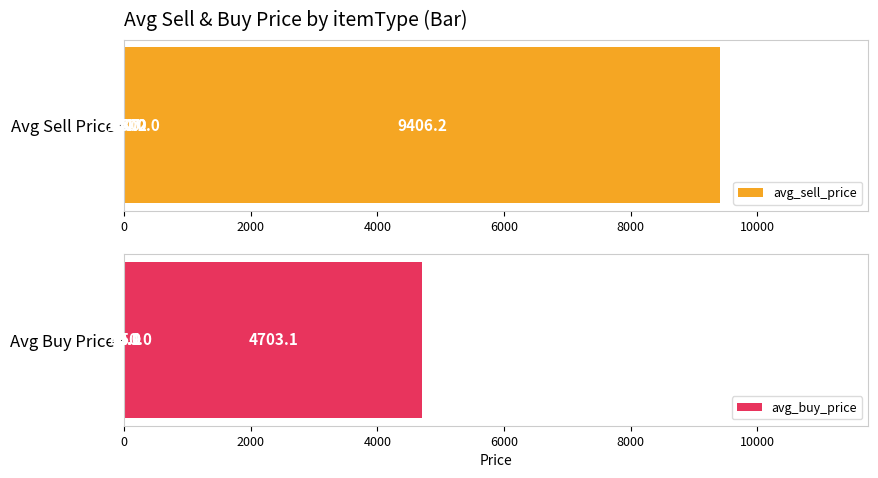

What is the approximate value of avg_buy_price at 6000?

50.0